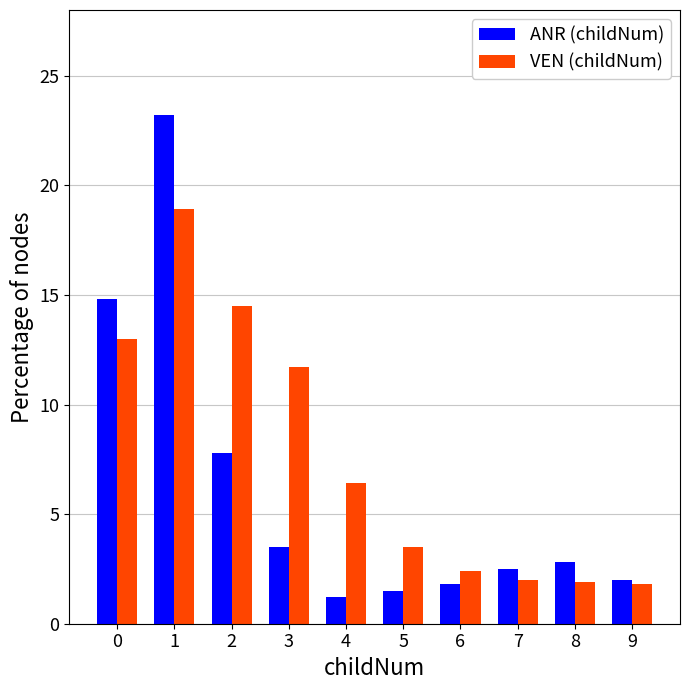

Which series has the largest total across all categories?

VEN (childNum)